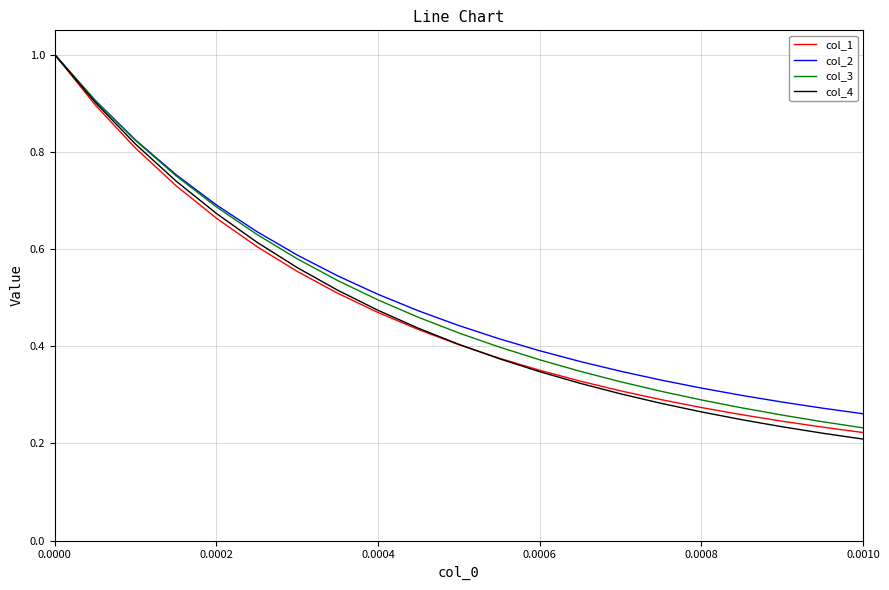

What is the maximum value shown in the chart?

1.0